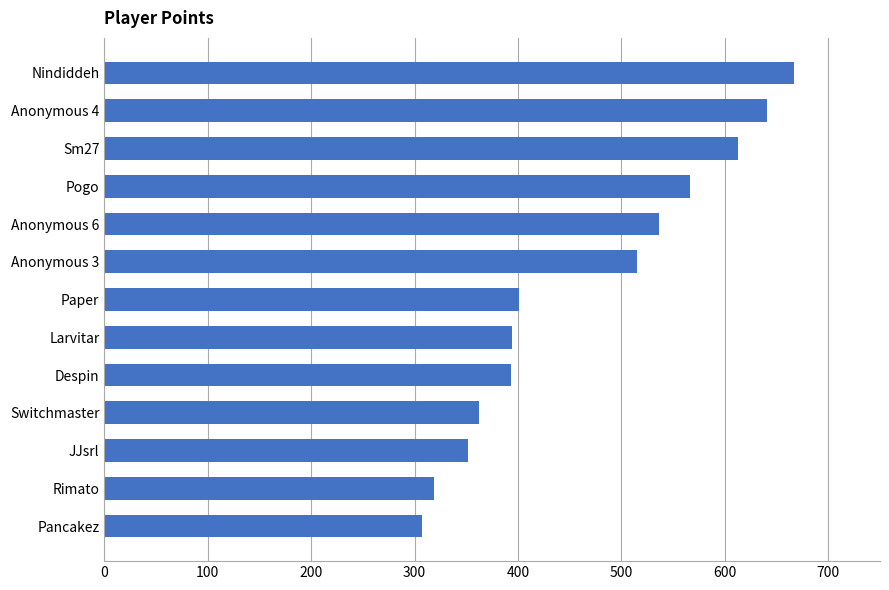

What is the difference between the maximum and second lowest values?

348